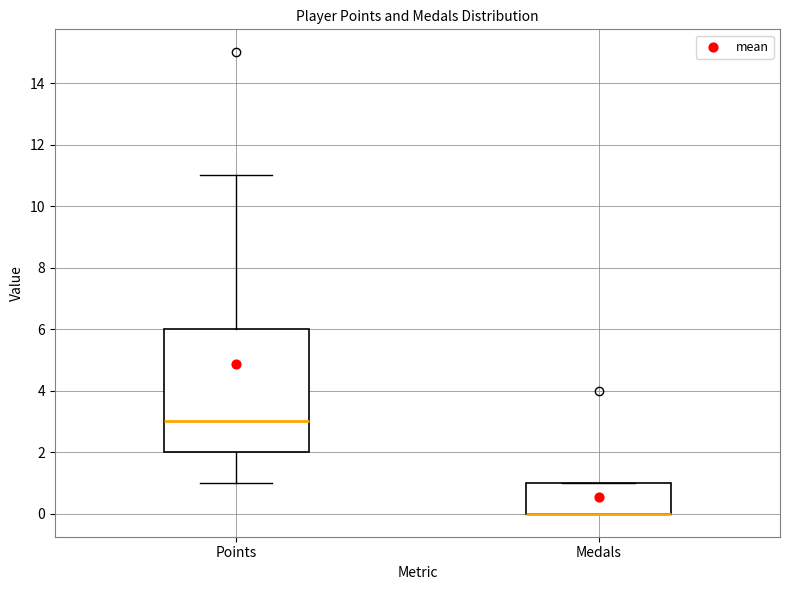

Which box is the tallest, from its lower edge to its upper edge?

Points